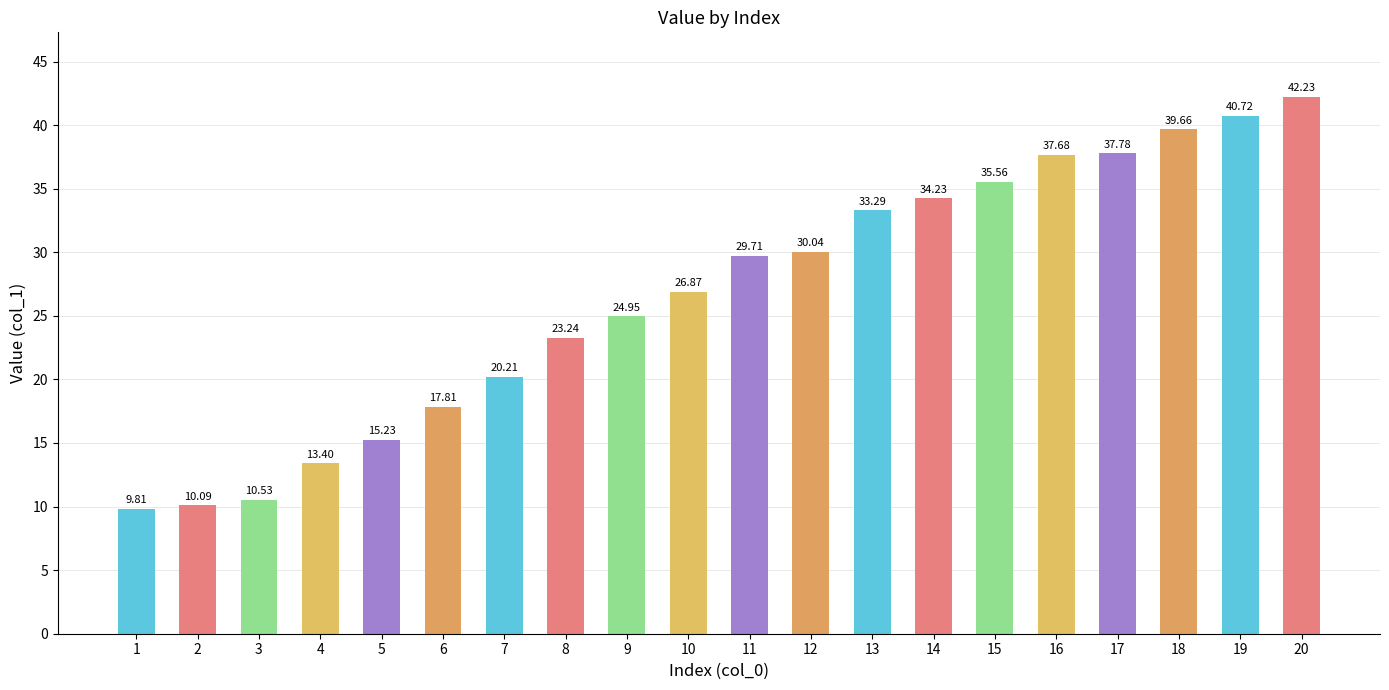

How many distinct data groups are displayed?

1